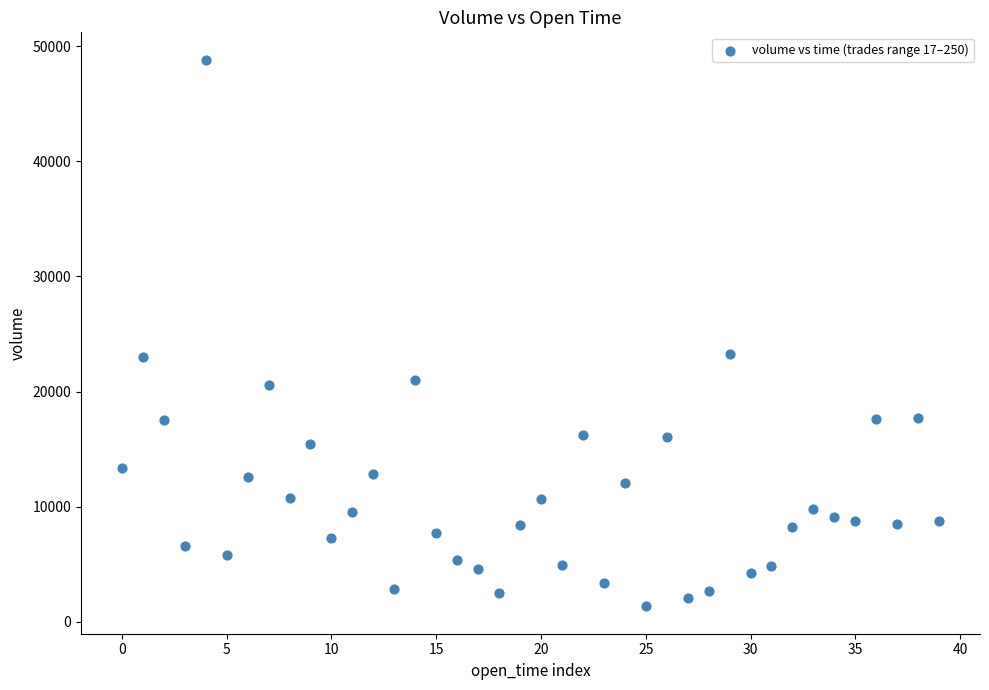

What is the range of Y values (max minus min)?

47518.5